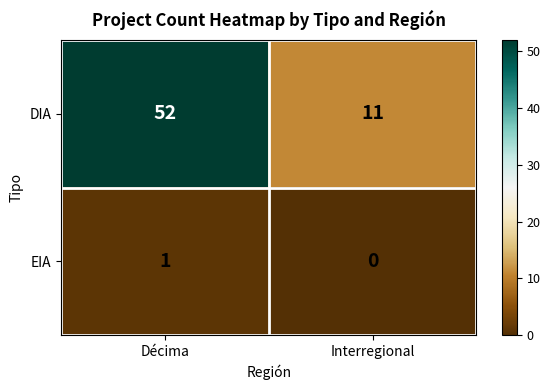

Between Décima and Interregional, which series saw the biggest shift?

DIA